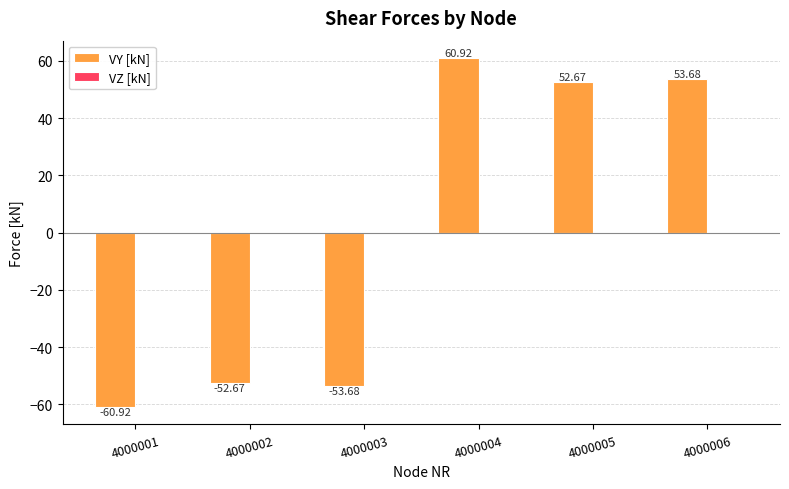

Between 4000005 and 4000004, which is larger?

4000004